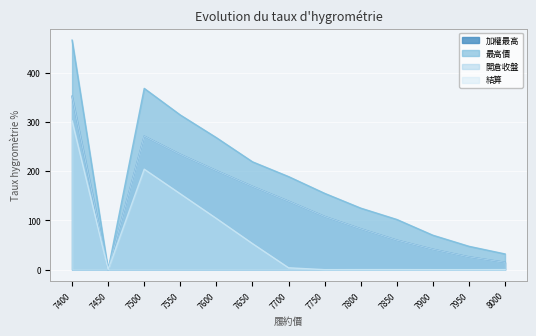

How many data points in 結算 are above 0?

12